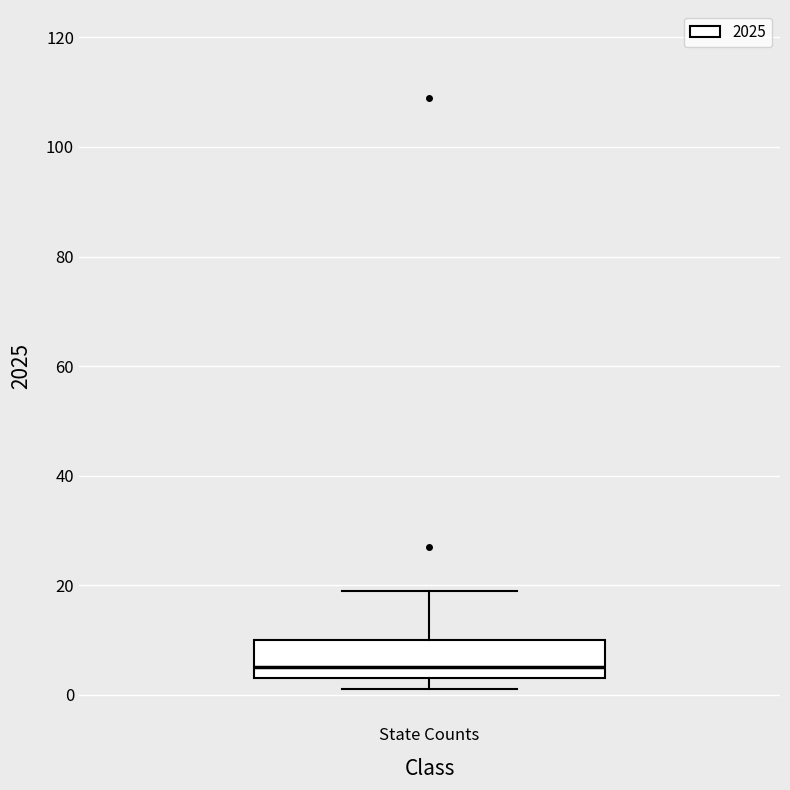

Transcribe this box plot: give where the median line is, the range the box spans, and where the two whiskers end, as read against the y-axis. The values are not printed on the chart, so give them approximately, as read against the axis.

median 6, box 4 to 10, whiskers 2 to 20